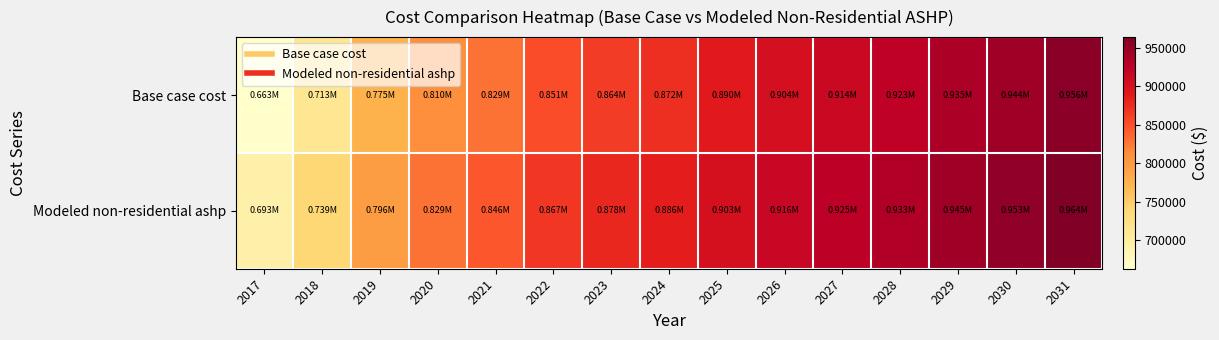

Reading left to right, what are all the values shown in this chart?

Base case cost: 2017=662975.3	2018=712872.4	2019=774719.8	2020=810217.2	2021=829262.9	2022=851406.2	2023=863620.4	2024=872344.7	2025=889616.5	2026=903683.0	2027=914232.9	2028=923024.6	2029=935332.8	2030=944124.4	2031=956432.6
Modeled non-residential ashp: 2017=693322.9	2018=739390.0	2019=795934.5	2020=828927.7	2021=846353.1	2022=867170.6	2023=878353.6	2024=886341.5	2025=902729.4	2026=915617.5	2027=925283.6	2028=933338.7	2029=944615.8	2030=952670.9	2031=963948.0